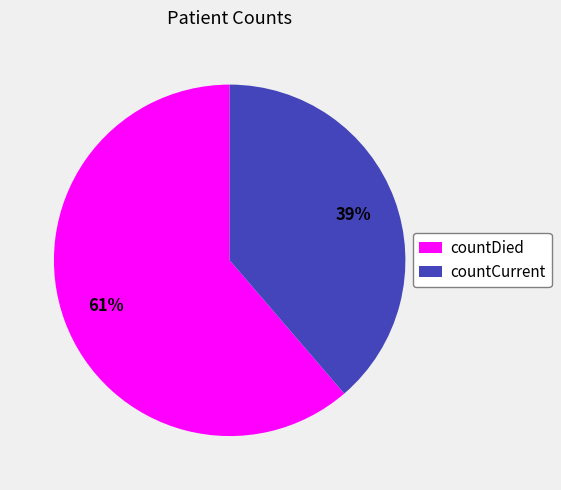

Between countCurrent and countDied, which is larger?

countDied